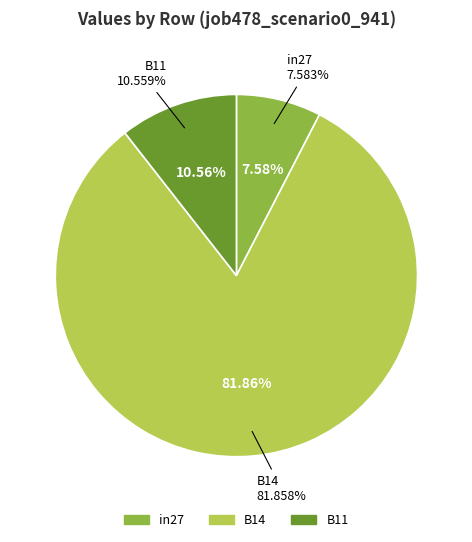

Which category has the biggest portion of the pie?

B14